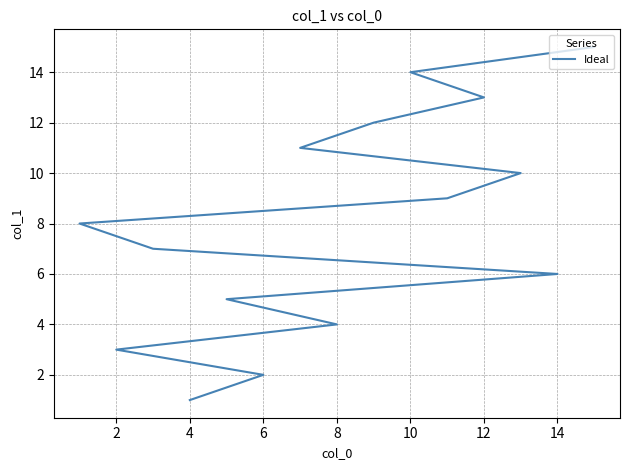

Does the chart display data point markers on the line(s)?

No